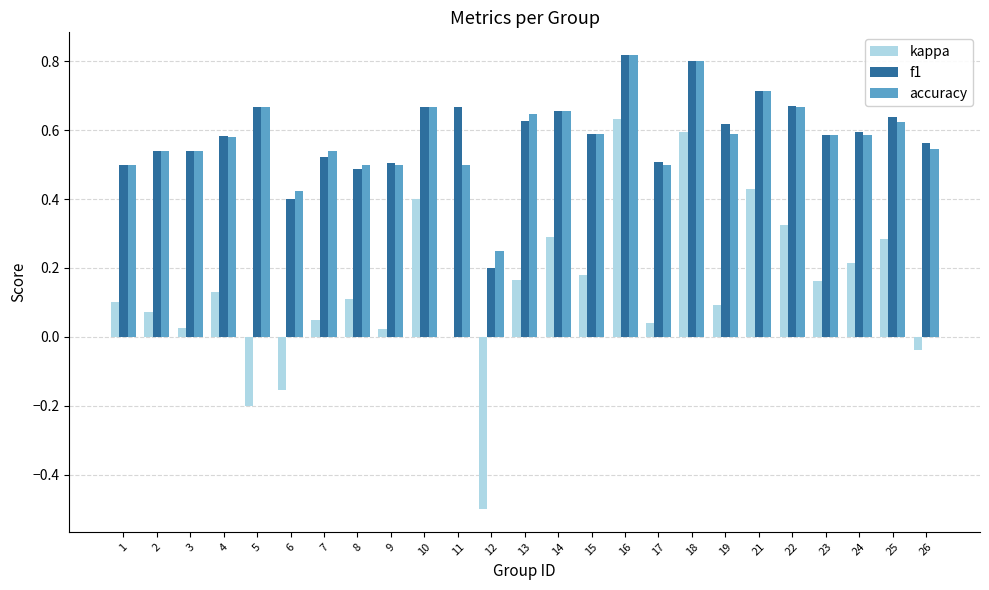

Which series changed the most between 10 and 19?

kappa